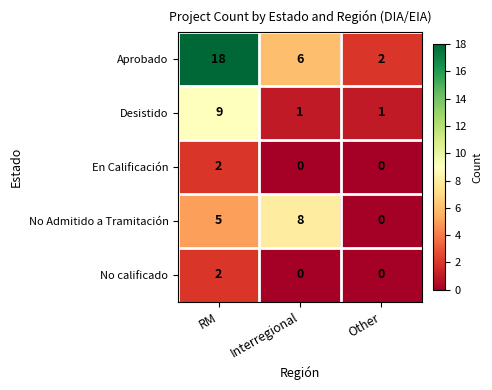

Reading left to right, list all the values displayed in this chart.

Aprobado: RM=18	Interregional=6	Other=2
Desistido: RM=9	Interregional=1	Other=1
En Calificación: RM=2	Interregional=0	Other=0
No Admitido a Tramitación: RM=5	Interregional=8	Other=0
No calificado: RM=2	Interregional=0	Other=0